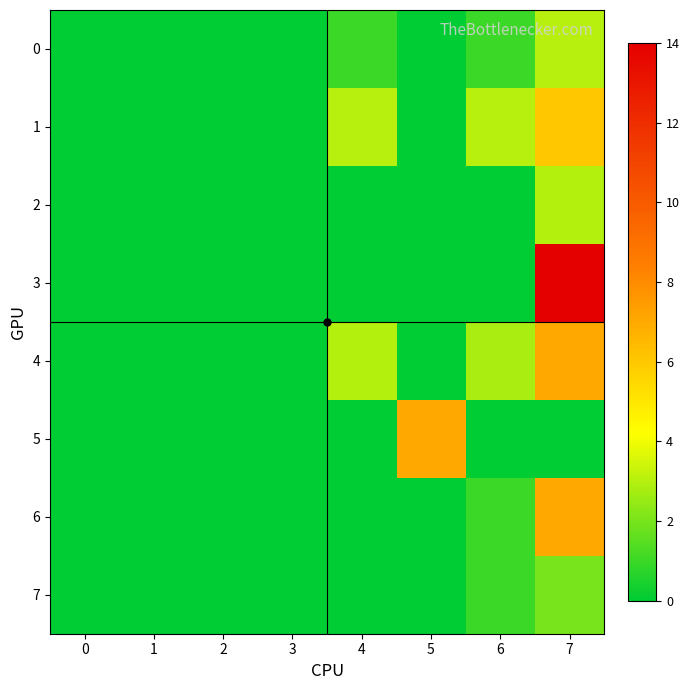

Which series changed the most between 1 and 5?

5